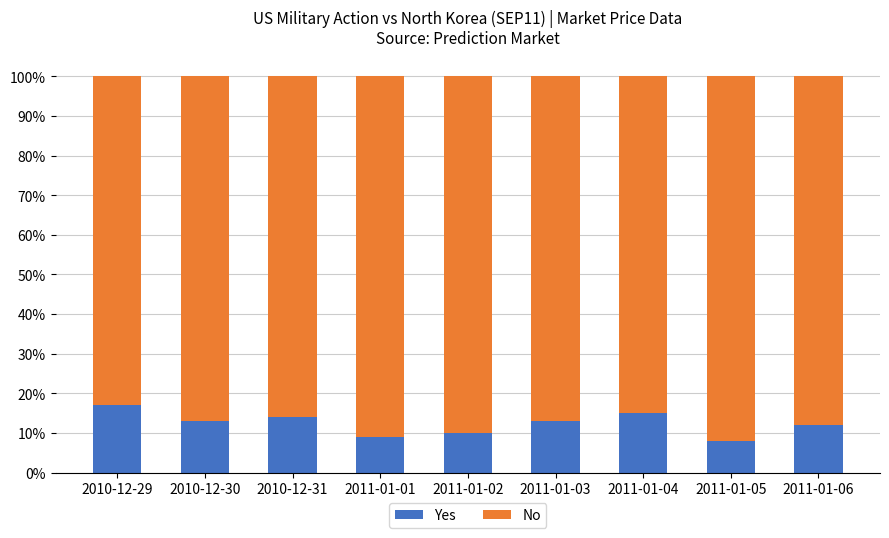

The Yes series shows 25 at 2011-01-04. True or false?

False